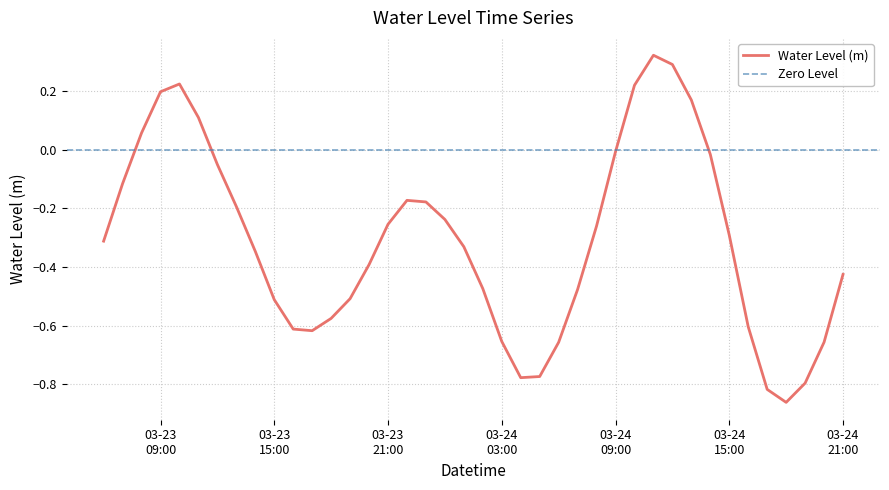

Rank the categories by value from highest to lowest.

2025-03-24 11:00:00, 2025-03-24 12:00:00, 2025-03-23 10:00:00, 2025-03-24 10:00:00, 2025-03-23 09:00:00, 2025-03-24 13:00:00, 2025-03-23 11:00:00, 2025-03-23 08:00:00, 2025-03-24 09:00:00, 2025-03-24 14:00:00, 2025-03-23 12:00:00, 2025-03-23 07:00:00, 2025-03-23 22:00:00, 2025-03-23 23:00:00, 2025-03-23 13:00:00, 2025-03-24 00:00:00, 2025-03-23 21:00:00, 2025-03-24 08:00:00, 2025-03-24 15:00:00, 2025-03-23 06:00:00, 2025-03-24 01:00:00, 2025-03-23 14:00:00, 2025-03-23 20:00:00, 2025-03-24 21:00:00, 2025-03-24 02:00:00, 2025-03-24 07:00:00, 2025-03-23 19:00:00, 2025-03-23 15:00:00, 2025-03-23 18:00:00, 2025-03-24 16:00:00, 2025-03-23 16:00:00, 2025-03-23 17:00:00, 2025-03-24 03:00:00, 2025-03-24 20:00:00, 2025-03-24 06:00:00, 2025-03-24 05:00:00, 2025-03-24 04:00:00, 2025-03-24 19:00:00, 2025-03-24 17:00:00, 2025-03-24 18:00:00